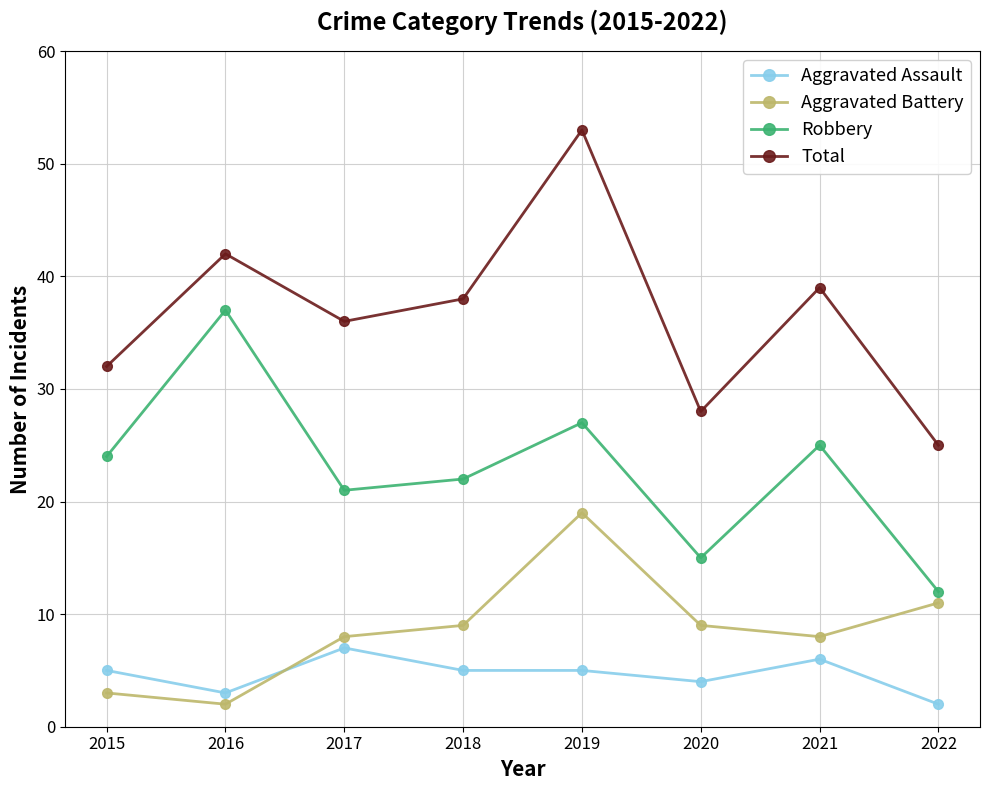

How many data points in Total are less than 38?

4